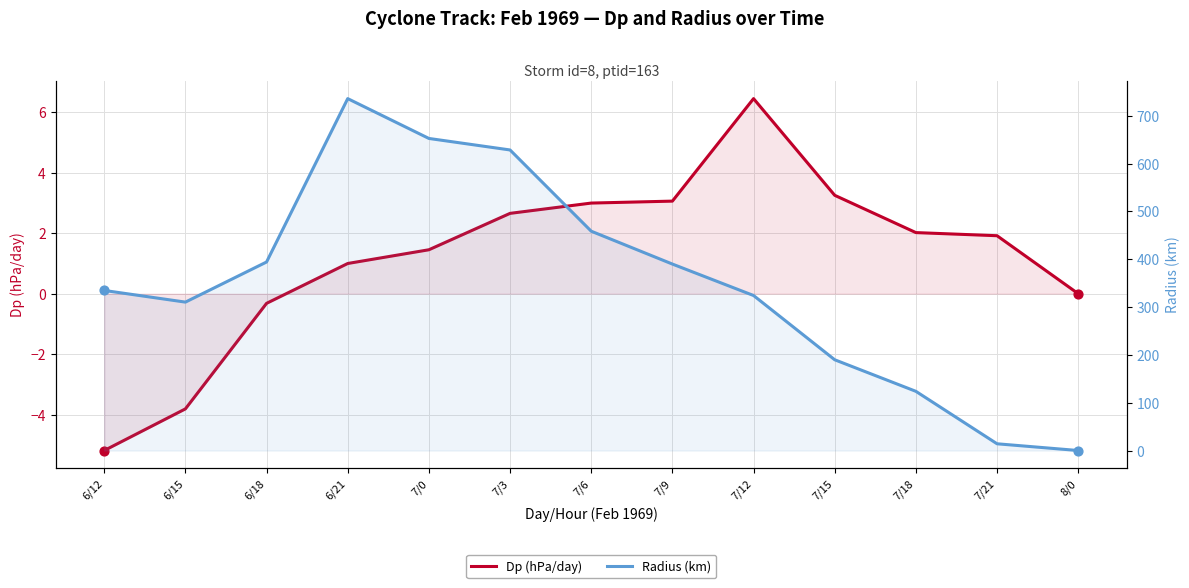

Is the value of Dp (hPa/day) at 6/12 greater than the value of Radius (km) at 7/0?

No